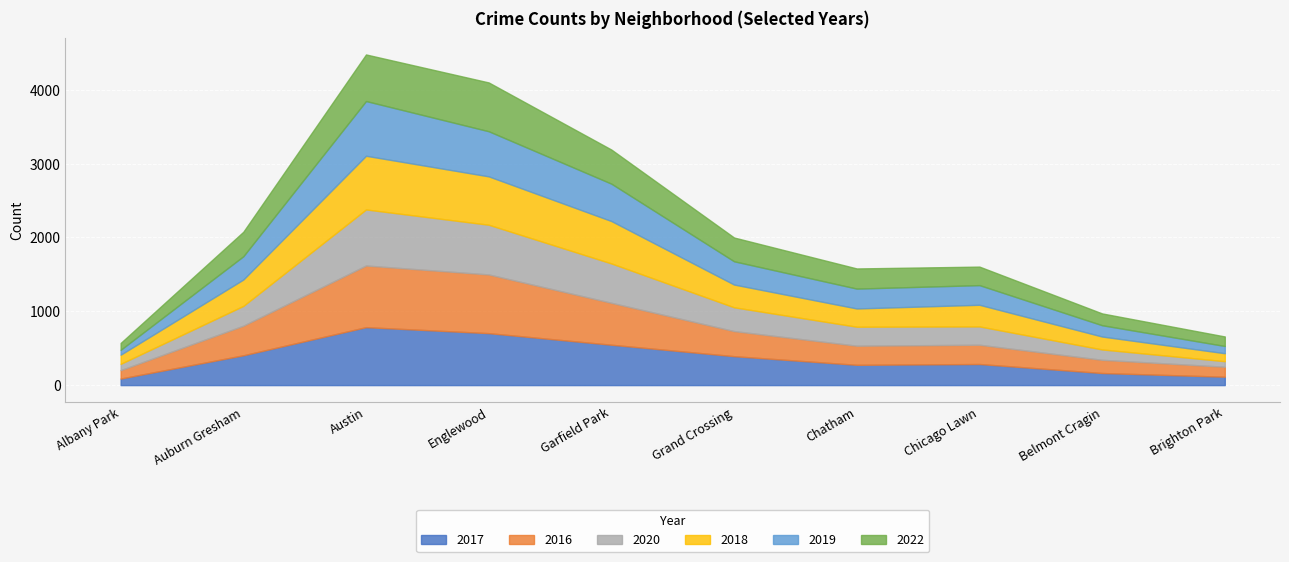

At which category does 2017 reach its first local valley?

Chatham